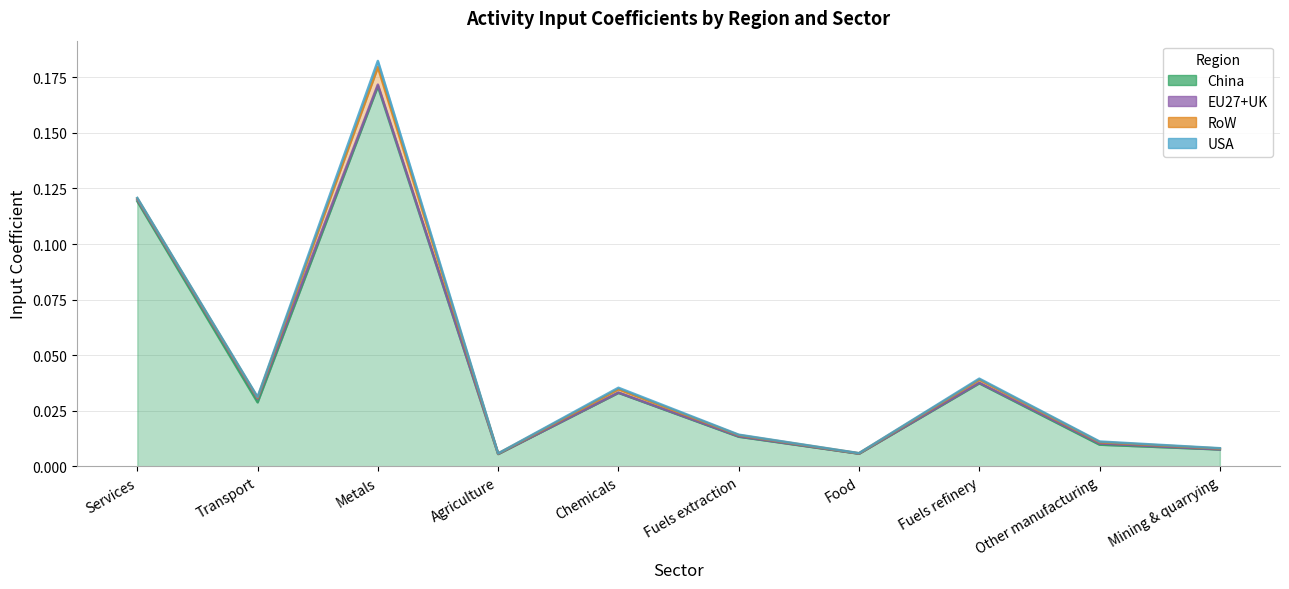

Where is the first local maximum for EU27+UK?

Transport